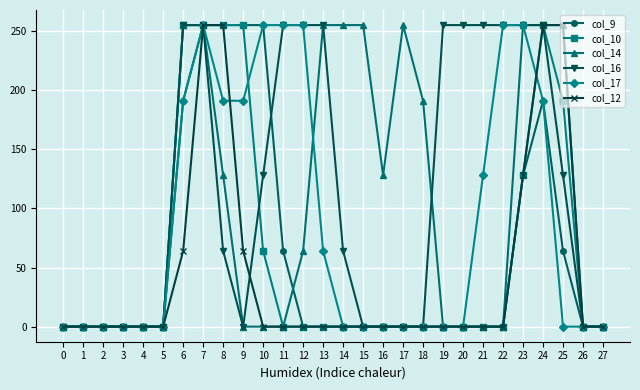

What is the highest value of the col_14 series?

255